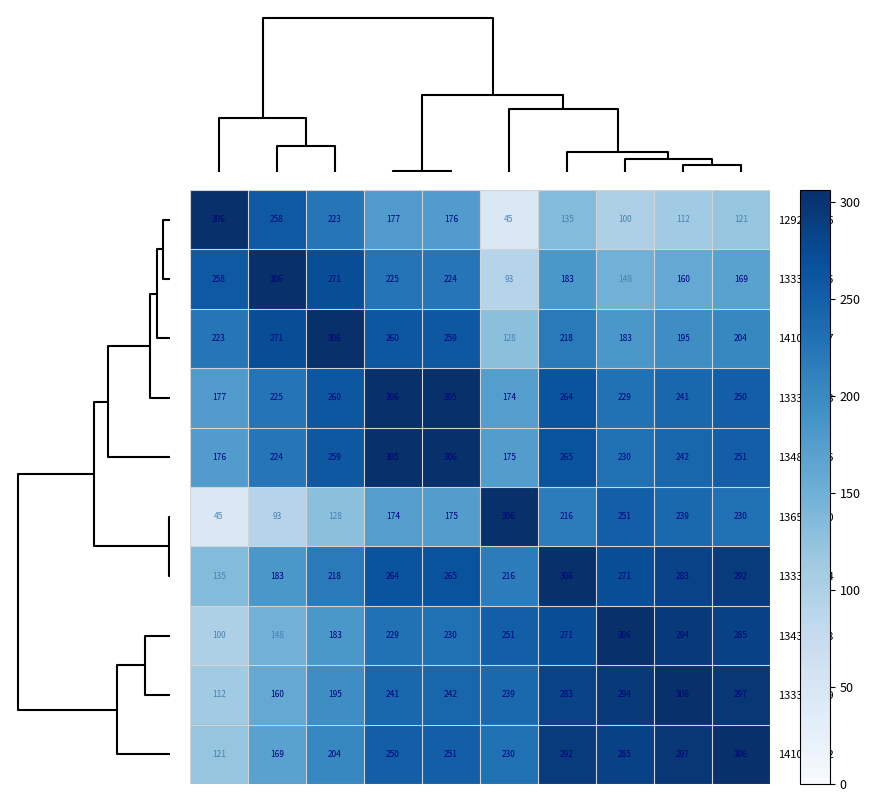

What is the difference between the maximum and minimum values in the 134885886 series?

131